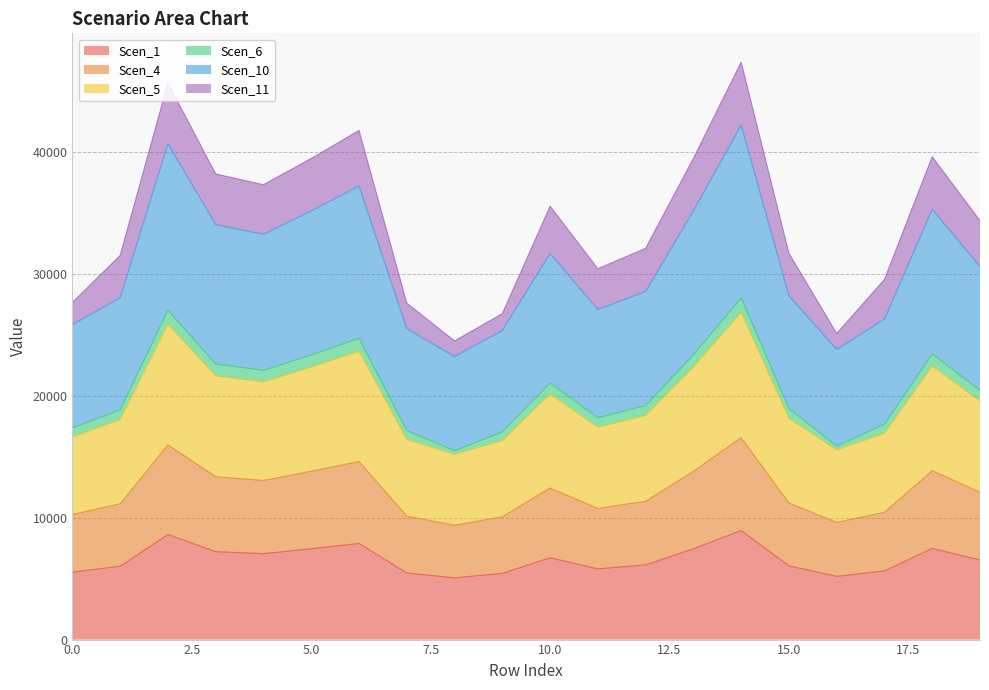

What is the maximum value for Scen_1?

8940.3